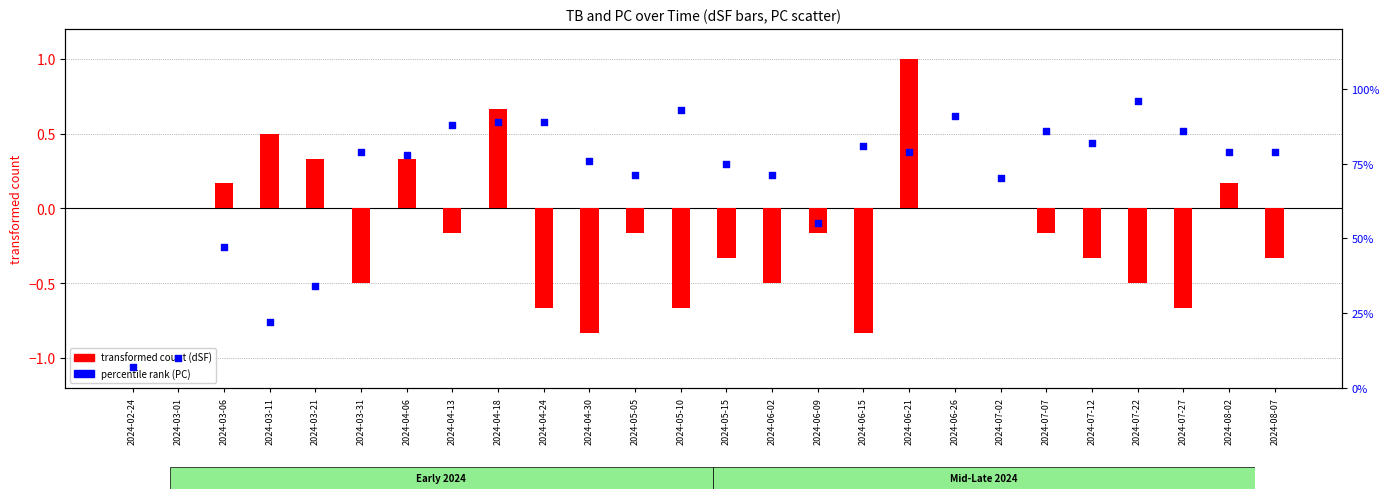

What is the total value across all series at 2024-06-21?

80.0